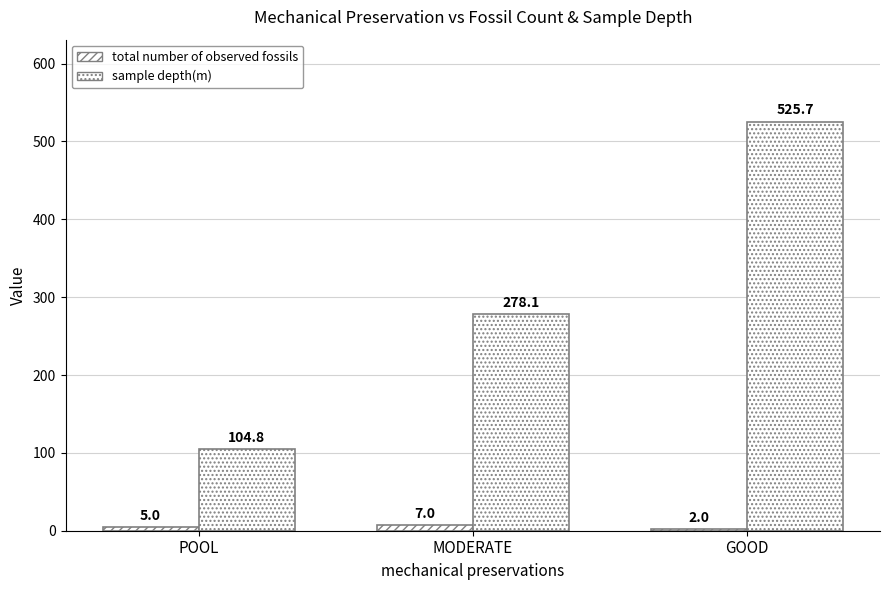

What is the label of the 2nd bar from the right?

MODERATE